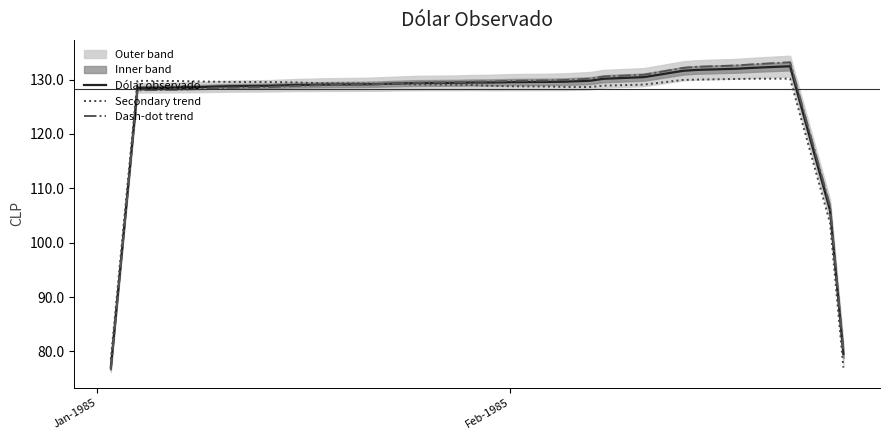

What is the difference between the maximum and minimum values in the Dash-dot trend series?

56.7